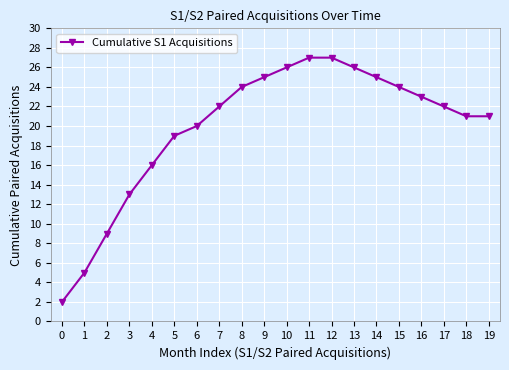

Reading left to right, extract all data points from this chart.

2	5	9	13	16	19	20	22	24	25	26	27	27	26	25	24	23	22	21	21